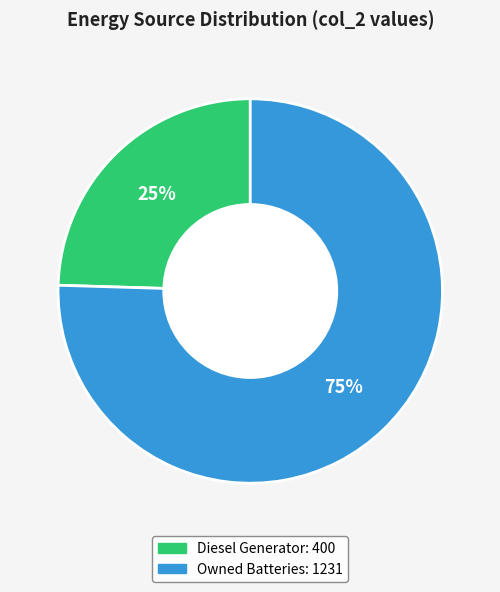

Is there a majority slice in this chart?

Yes